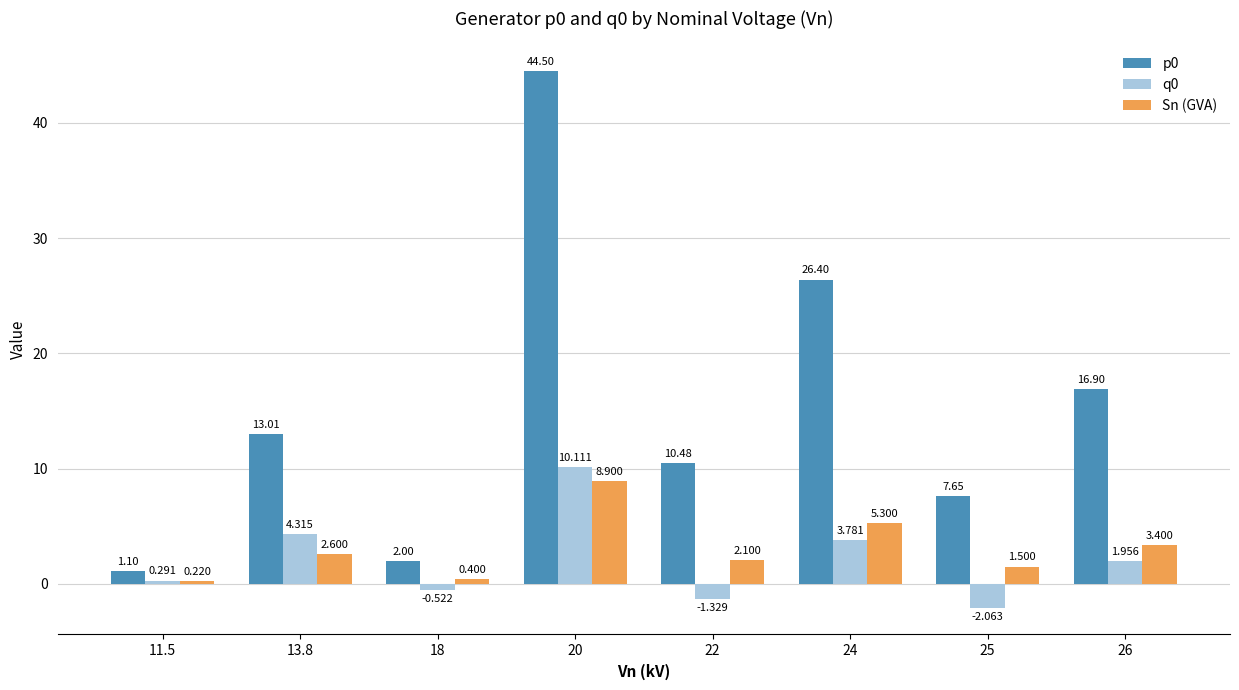

Is the value of q0 at 24 greater than the value of p0 at 13.8?

No